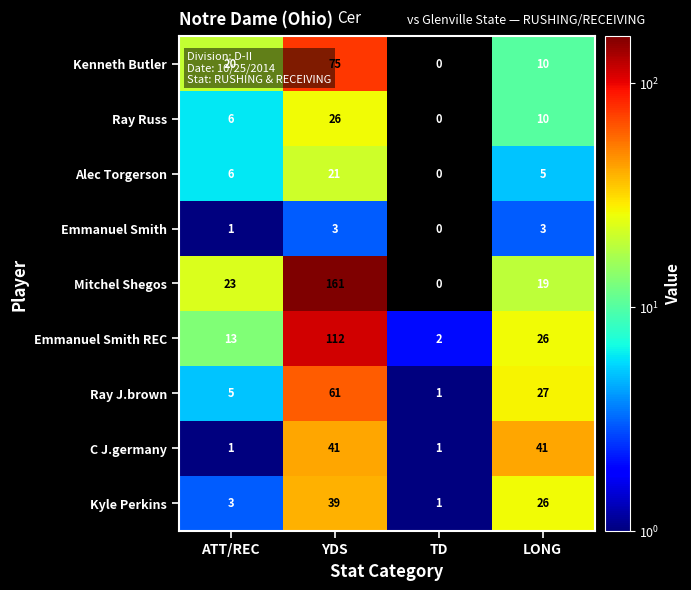

Read the Ray Russ value at YDS, to the nearest 5.

25